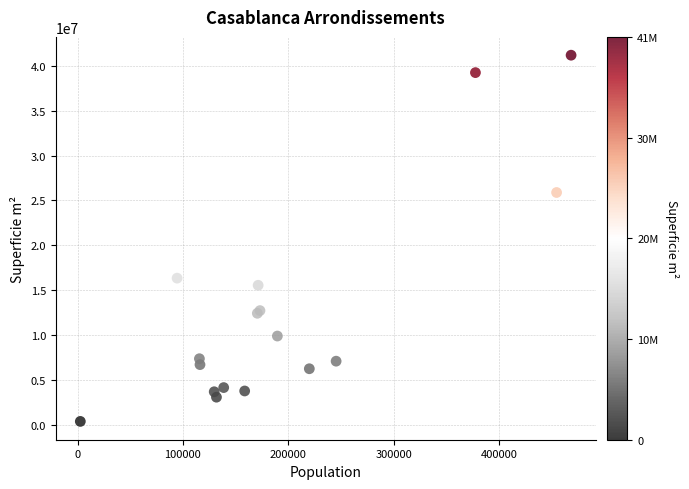

What Y value in the scatter plot is closest to 20790747?

16358426.7